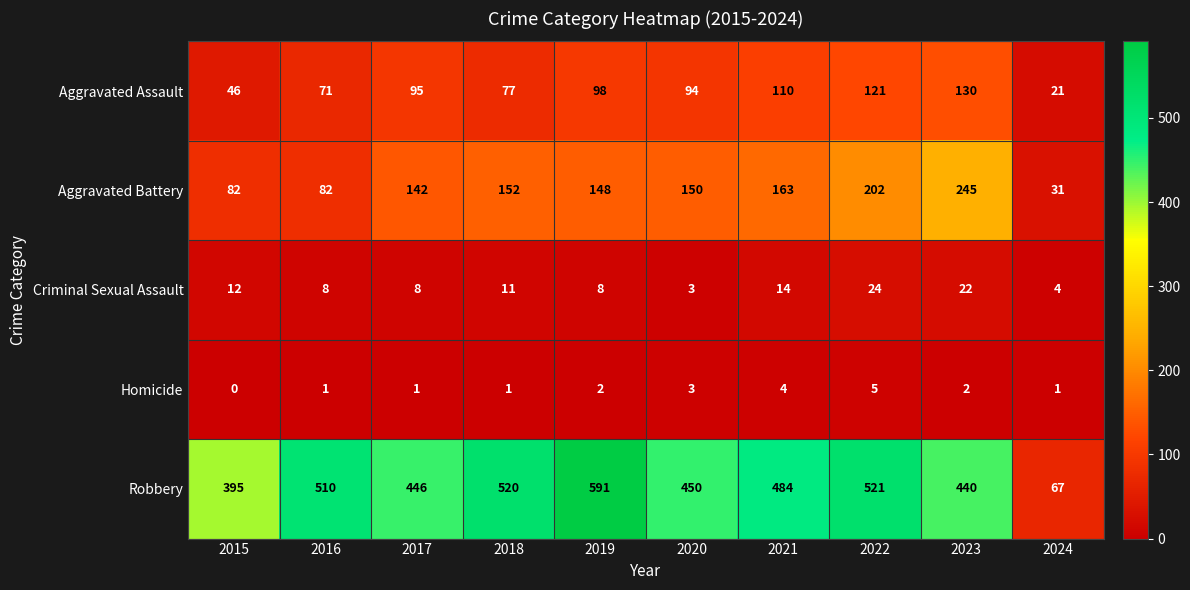

Rank the series by their maximum value, from highest to lowest.

Robbery, Aggravated Battery, Aggravated Assault, Criminal Sexual Assault, Homicide